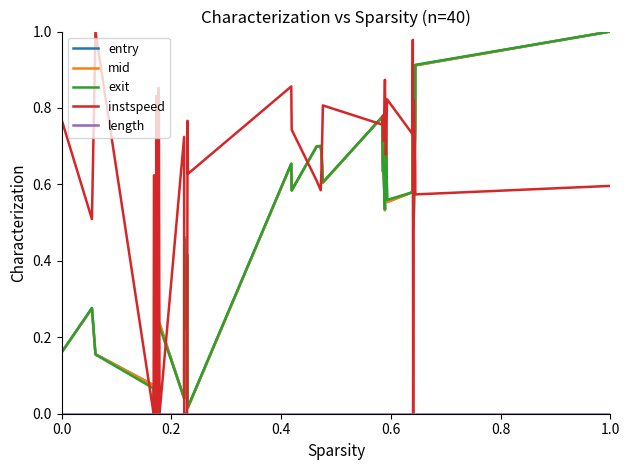

Which series has the largest total across all categories?

instspeed